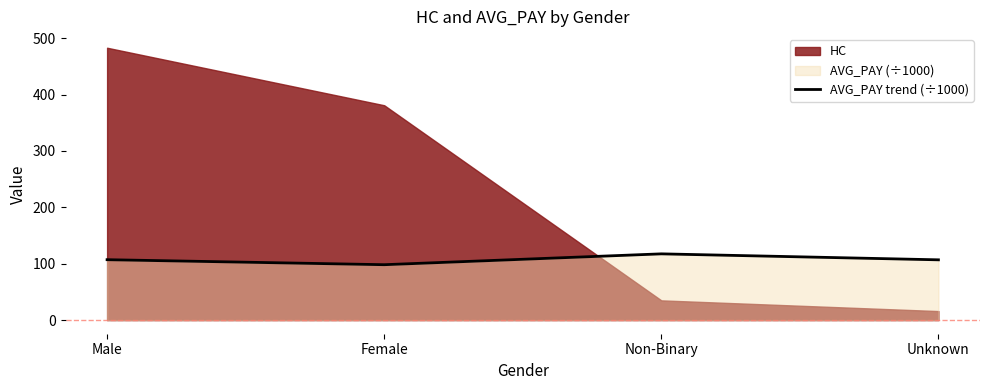

Where is the first local minimum?

Female